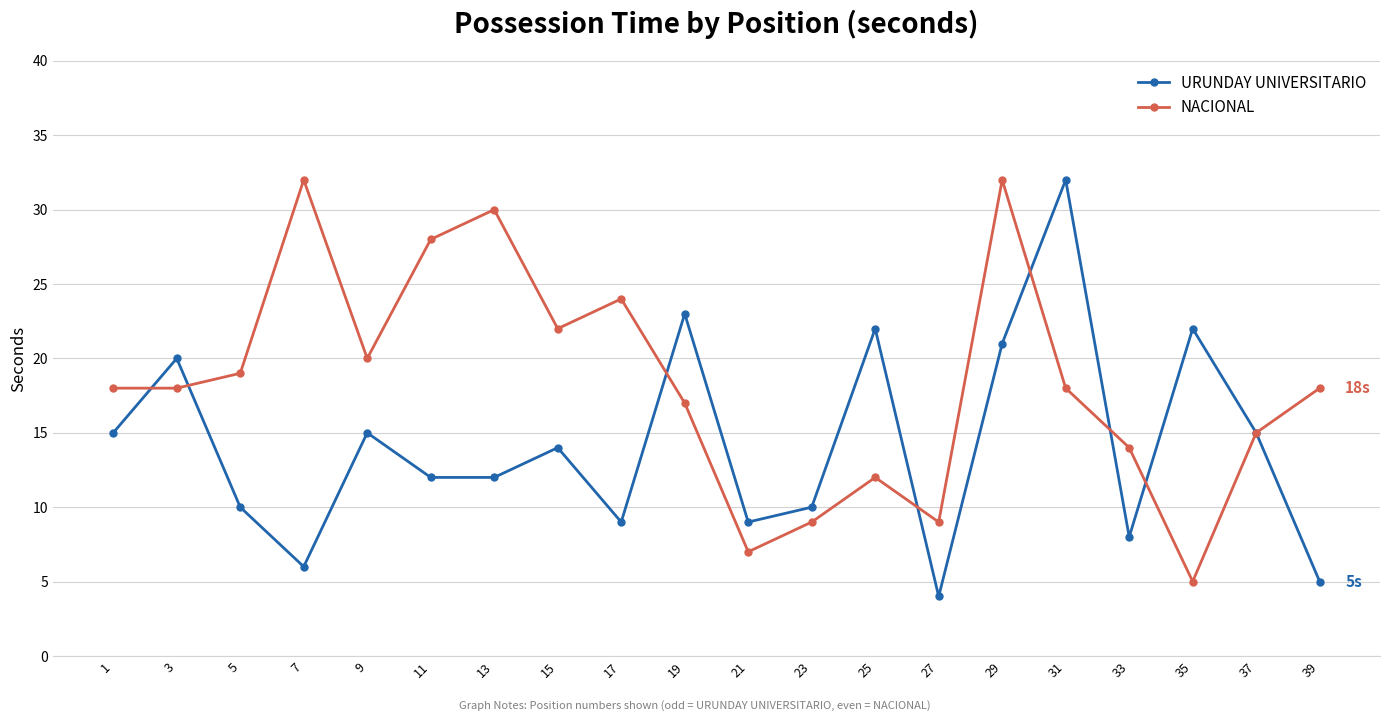

At 15, list the series in order from largest to smallest.

NACIONAL, URUNDAY UNIVERSITARIO